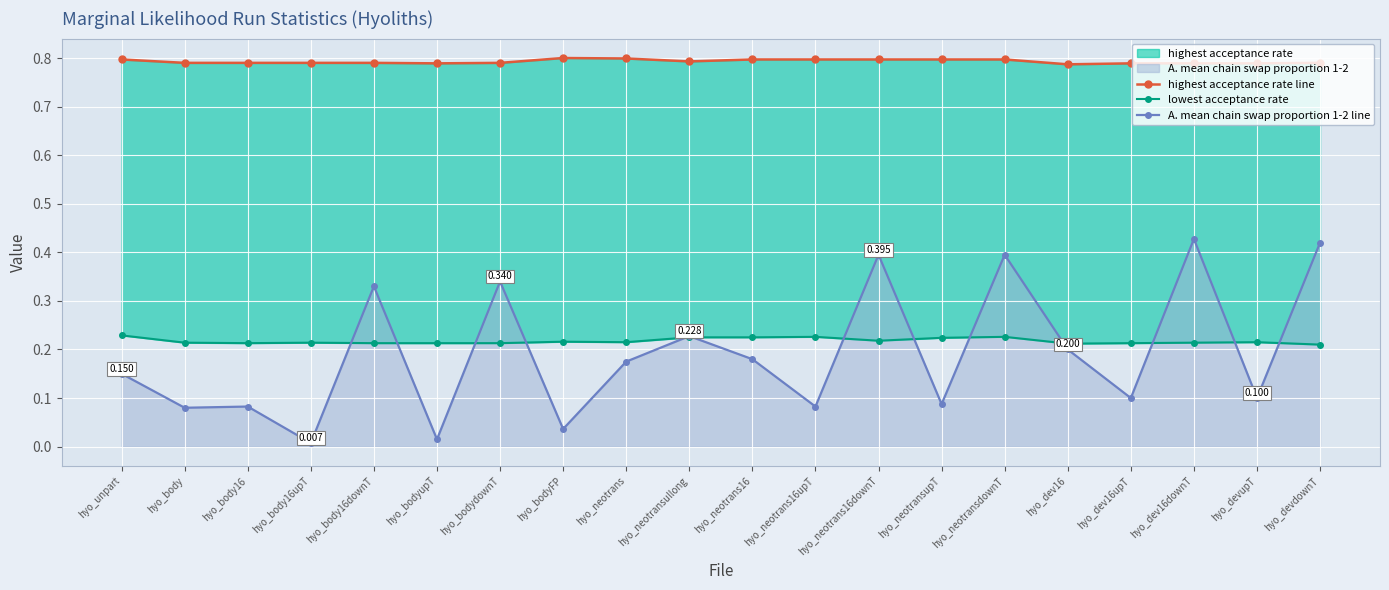

What value does the highest acceptance rate line series have at hyo_neotrans16?

0.8